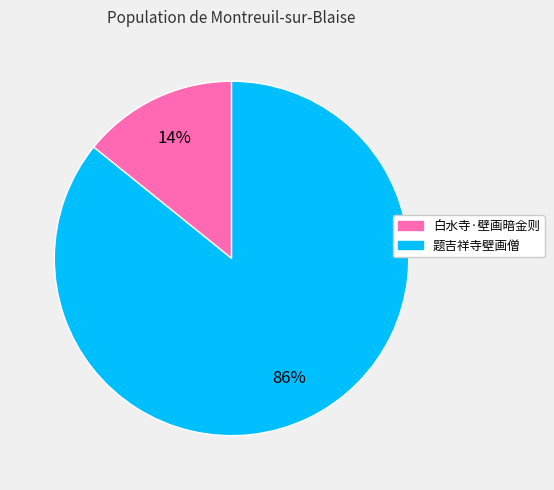

The 白水寺·壁画暗金则 slice represents 7% of the pie. True or false?

False